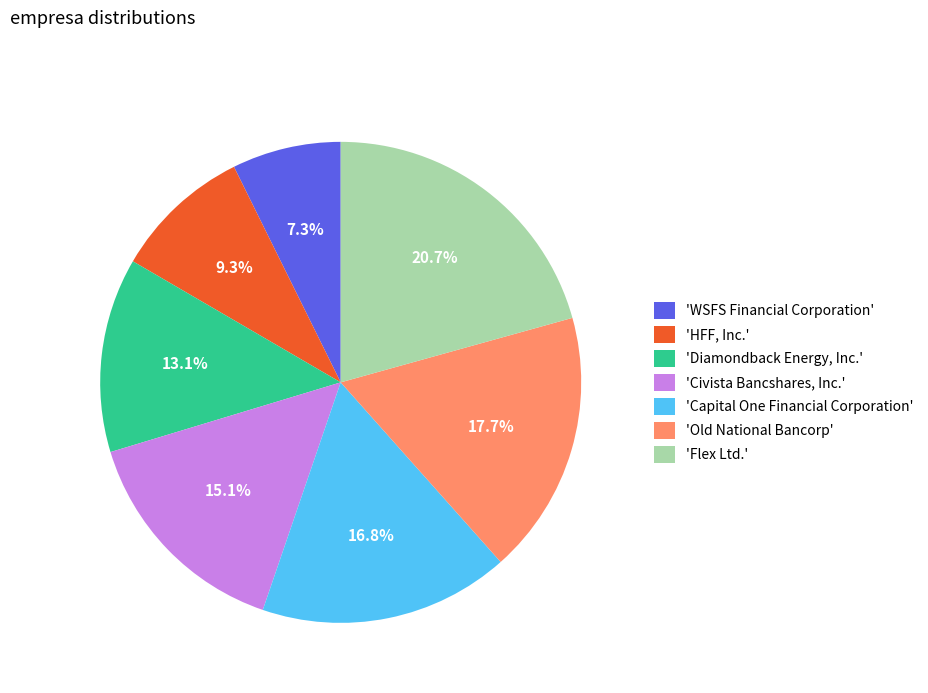

Approximately how many times larger is the value at 'Old National Bancorp' compared to 'HFF, Inc.'?

1.9